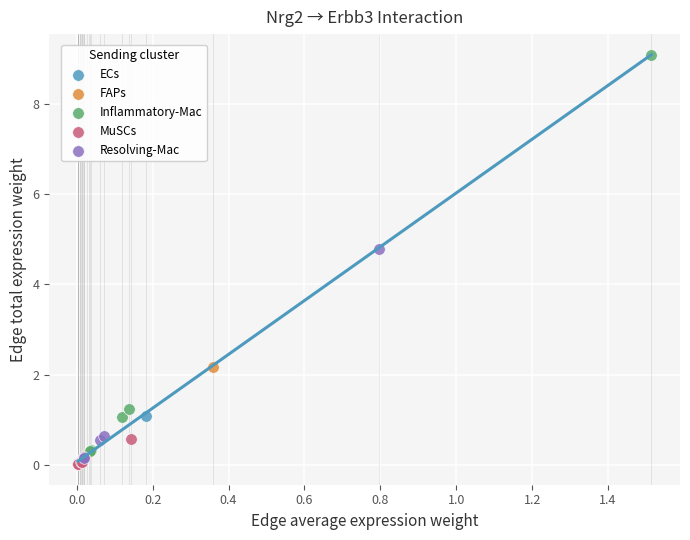

Which series has the largest Y range (max minus min)?

Inflammatory-Mac